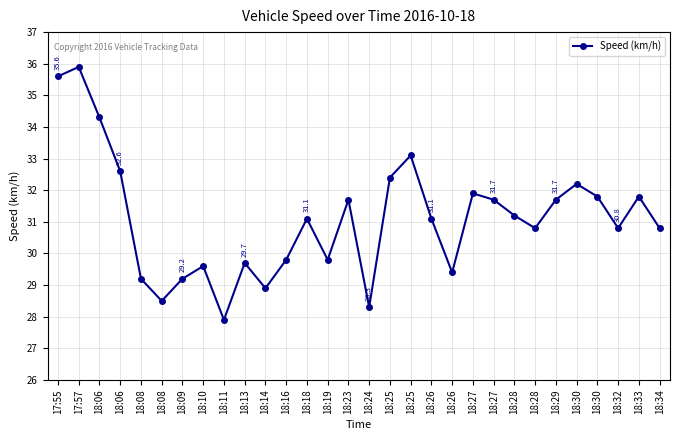

How many lines are shown in the chart?

1